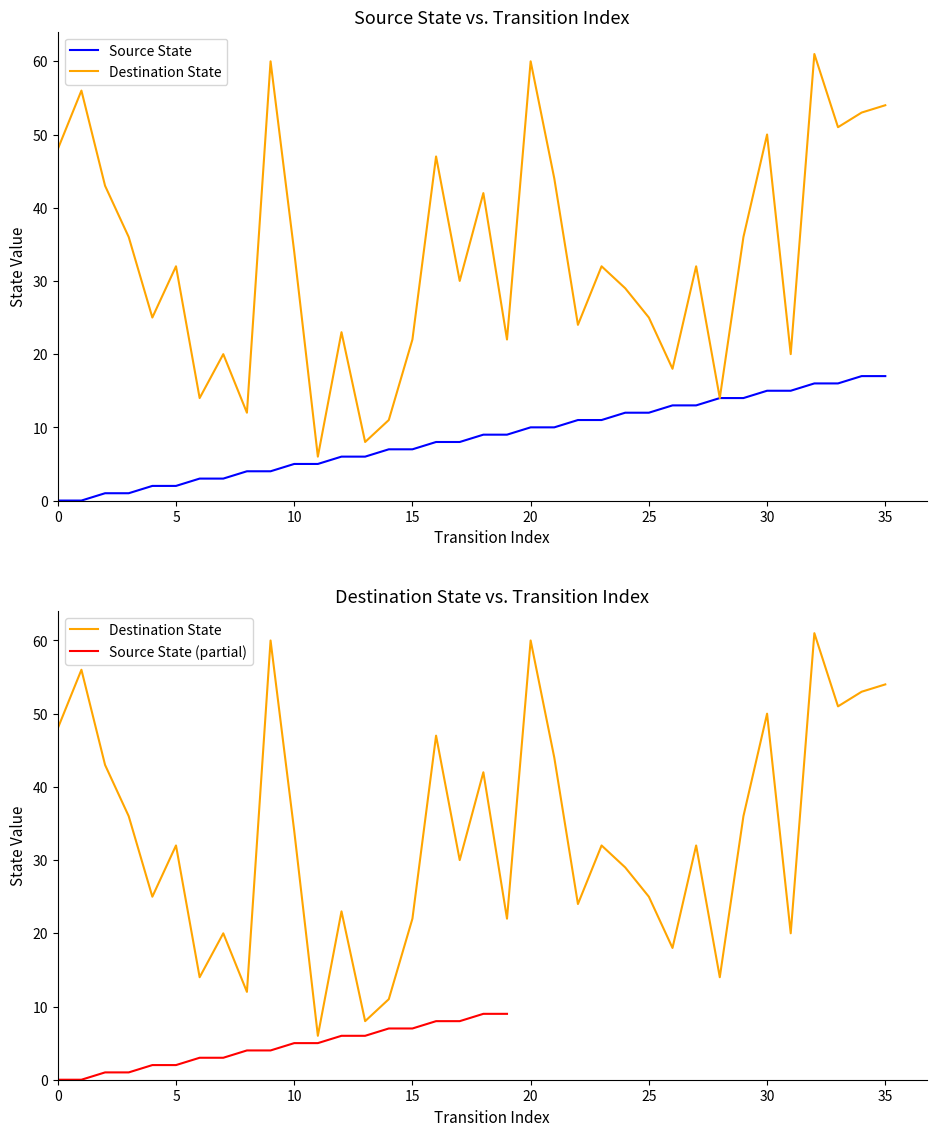

Which has a higher value, 25 or 40?

40